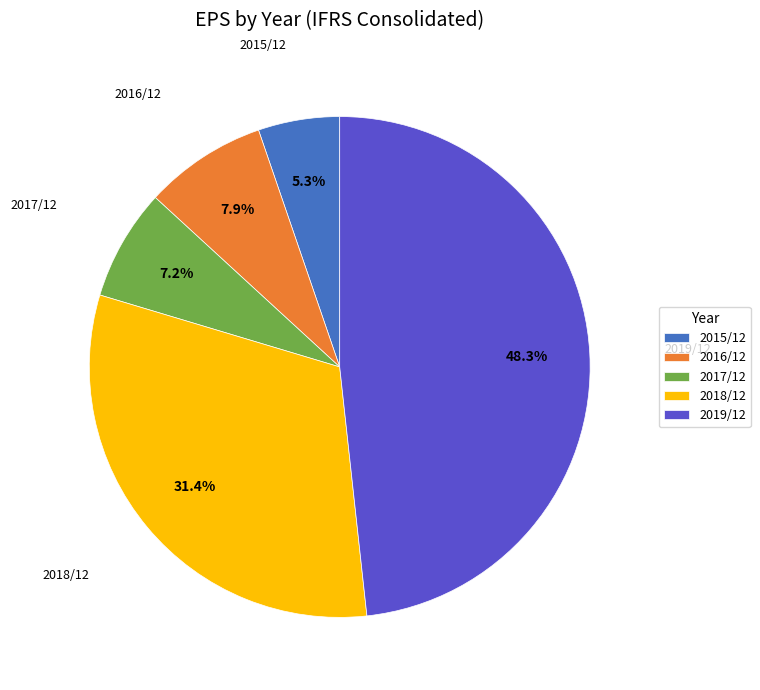

Which category has the smallest portion of the pie?

2015/12